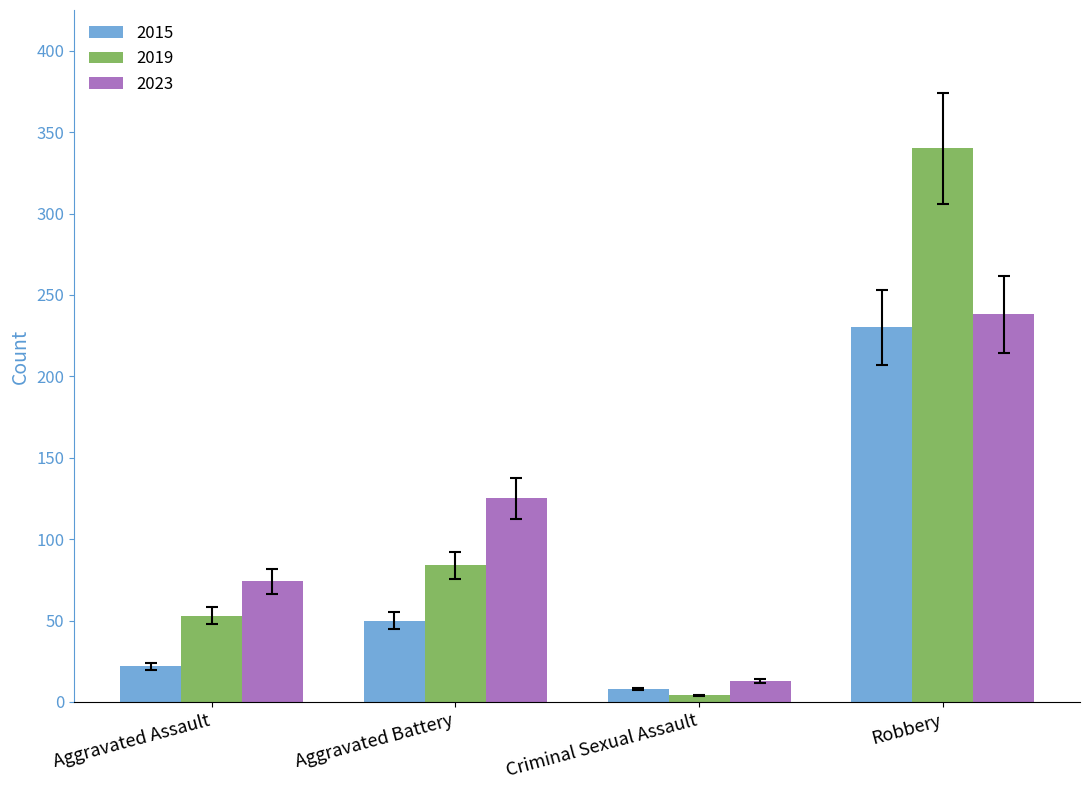

What is the difference between the maximum and minimum values in the 2015 series?

222